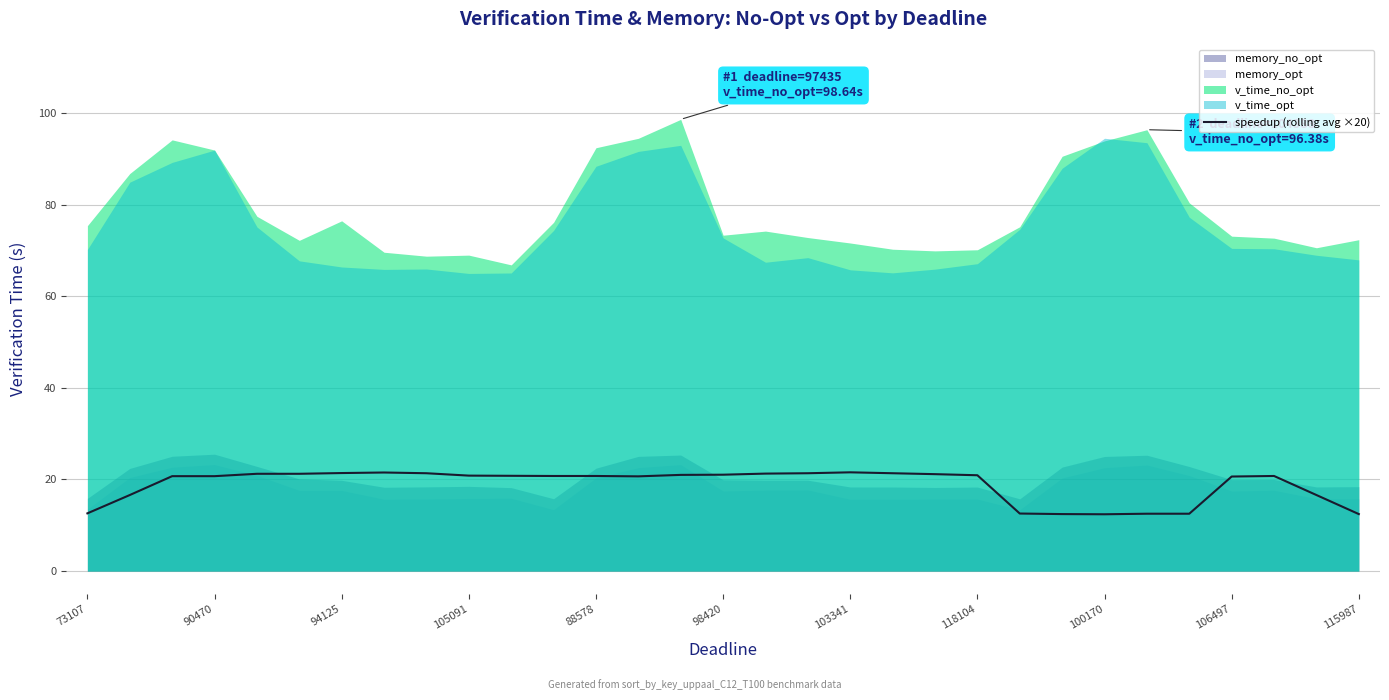

Is it true that speedup (rolling avg ×20) equals 21.0 at 98420?

True